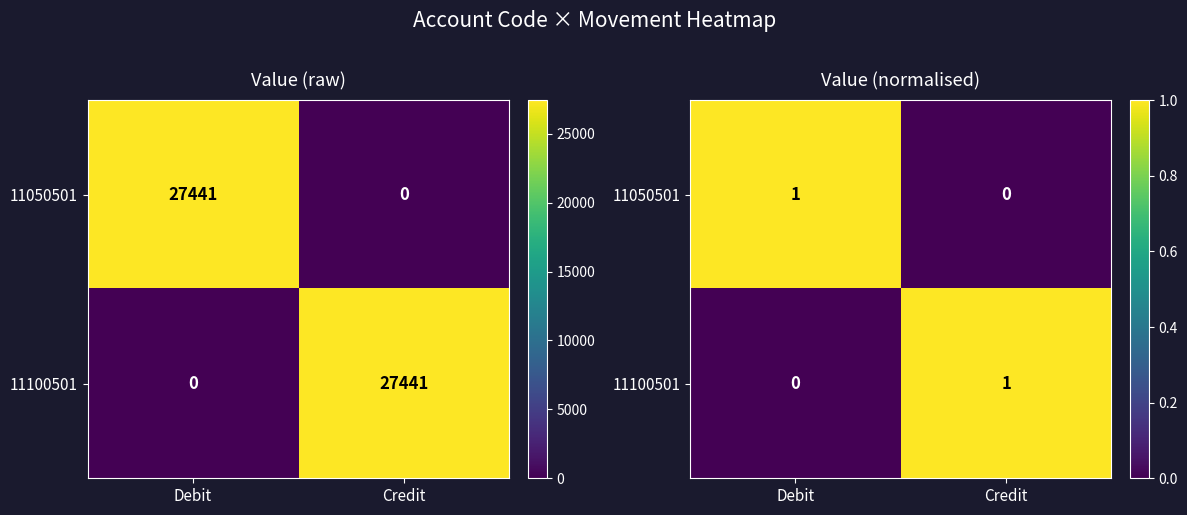

Rank the series at Debit from lowest to highest value.

11100501, 11050501